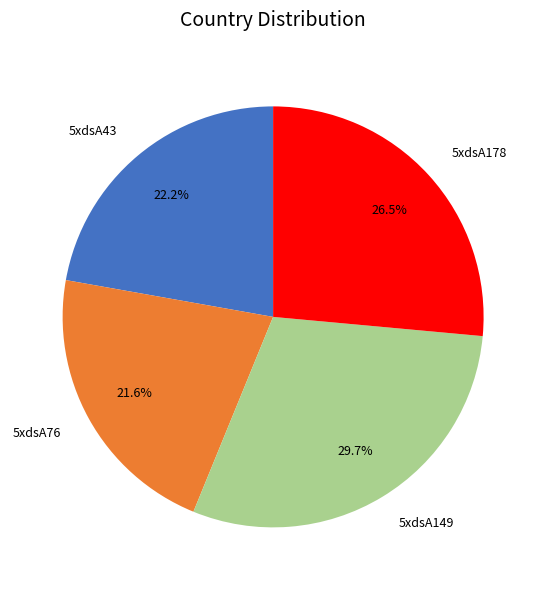

Approximately how many times larger is the value at 5xdsA76 compared to 5xdsA178?

0.8